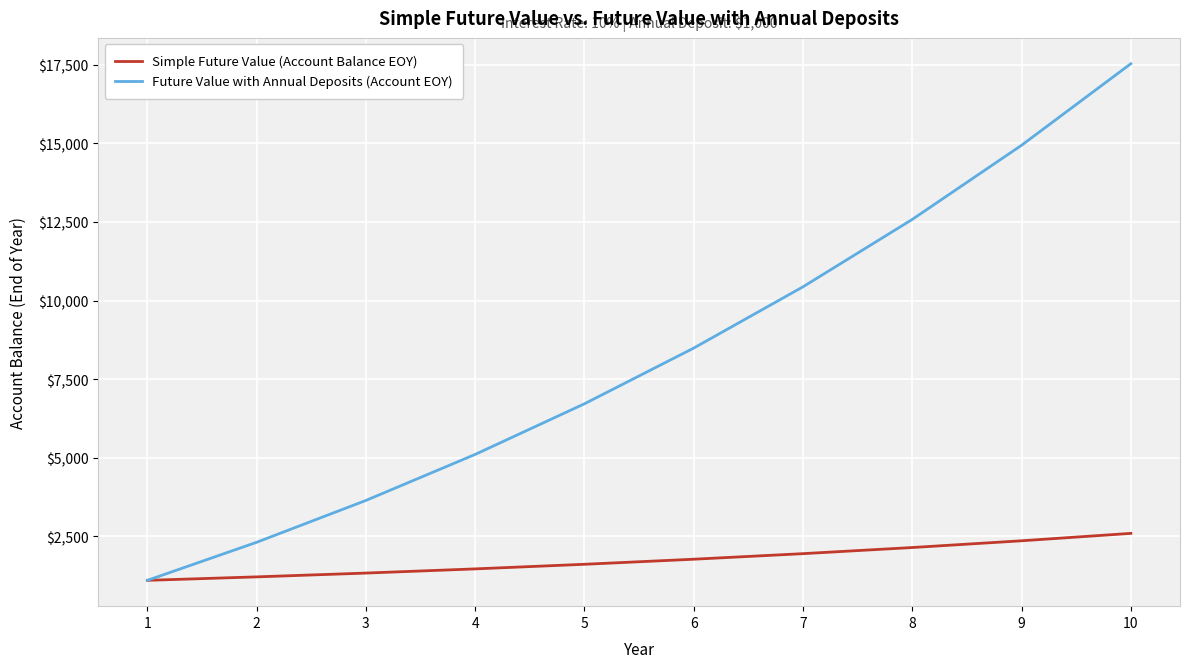

True or false: Simple Future Value (Account Balance EOY) has a value of 2357.9 at 9.

True